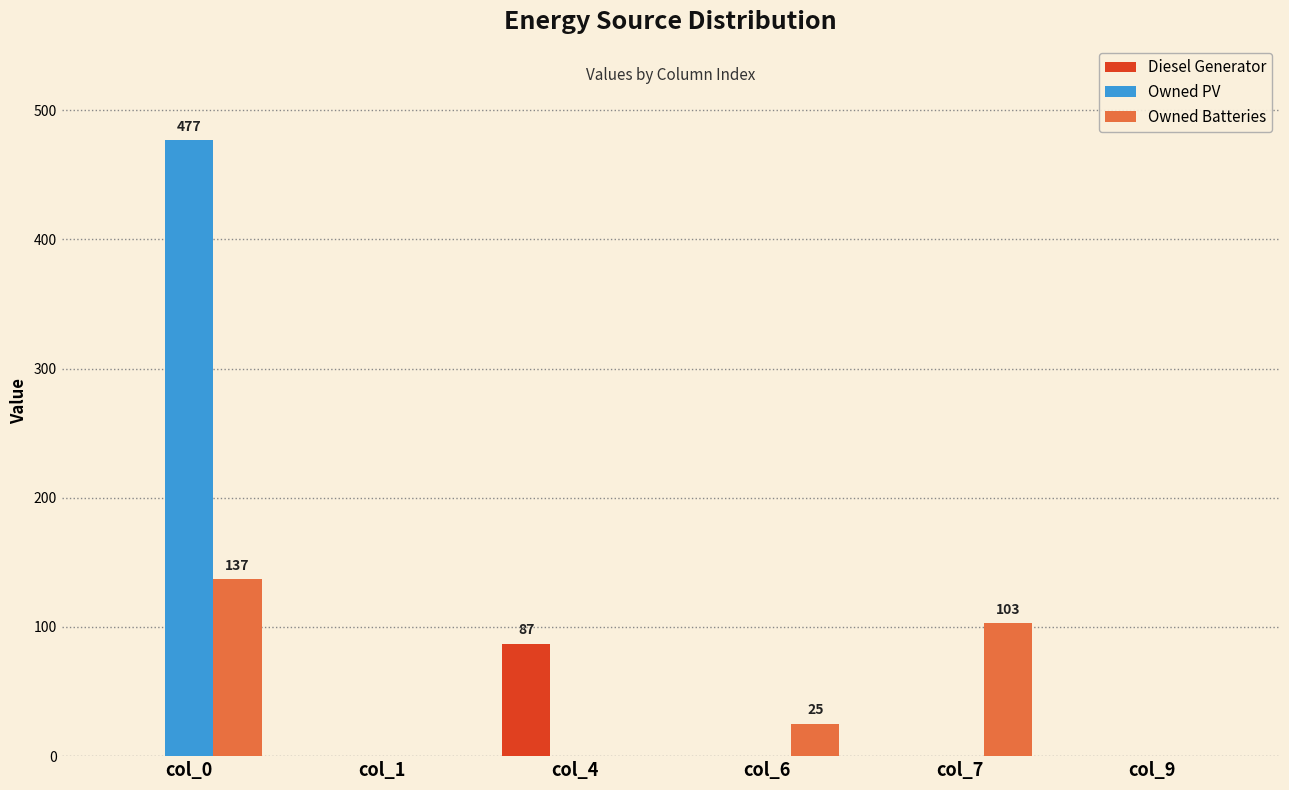

How many groups of bars are there?

6